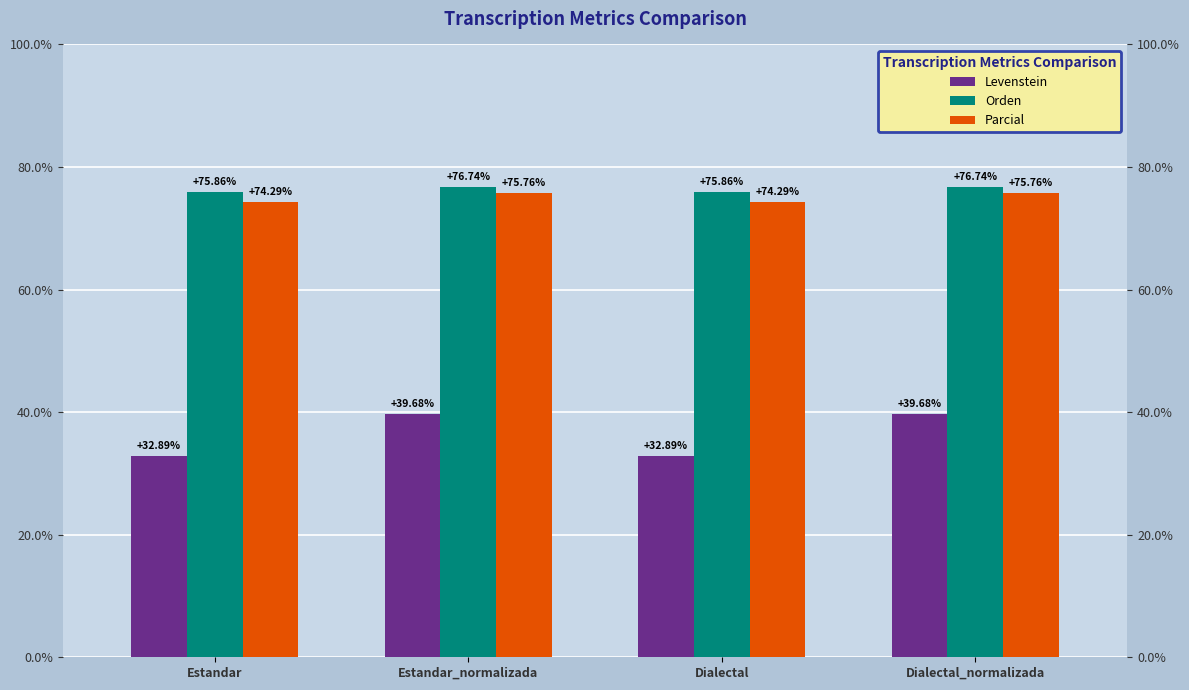

Which has a higher value, Estandar or Estandar_normalizada?

Estandar_normalizada